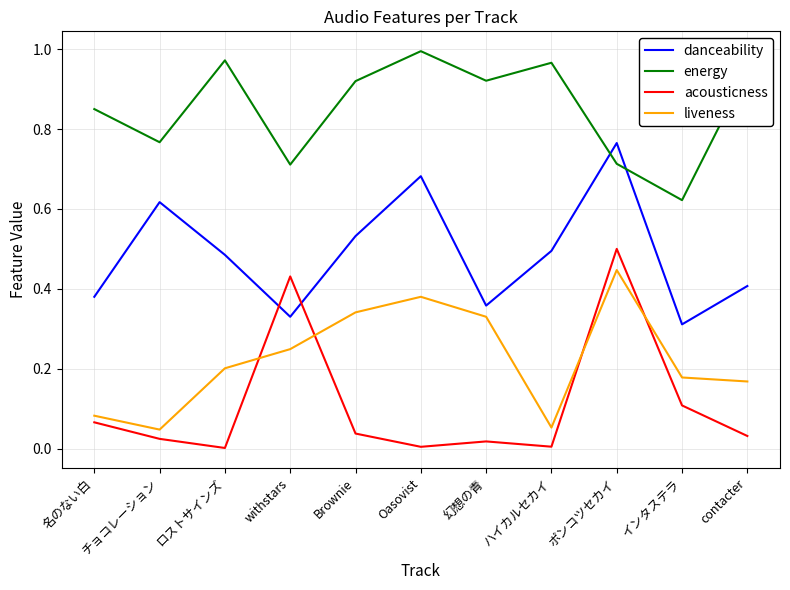

True or false: acousticness and energy cross at least once.

False